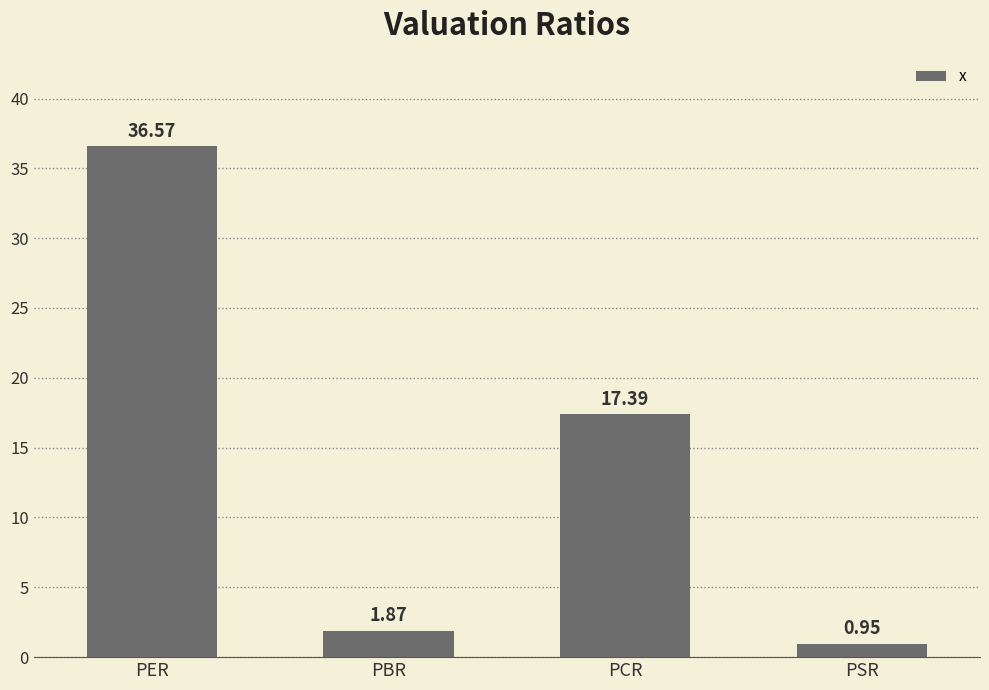

Where is the data nearest to the value 18?

PCR